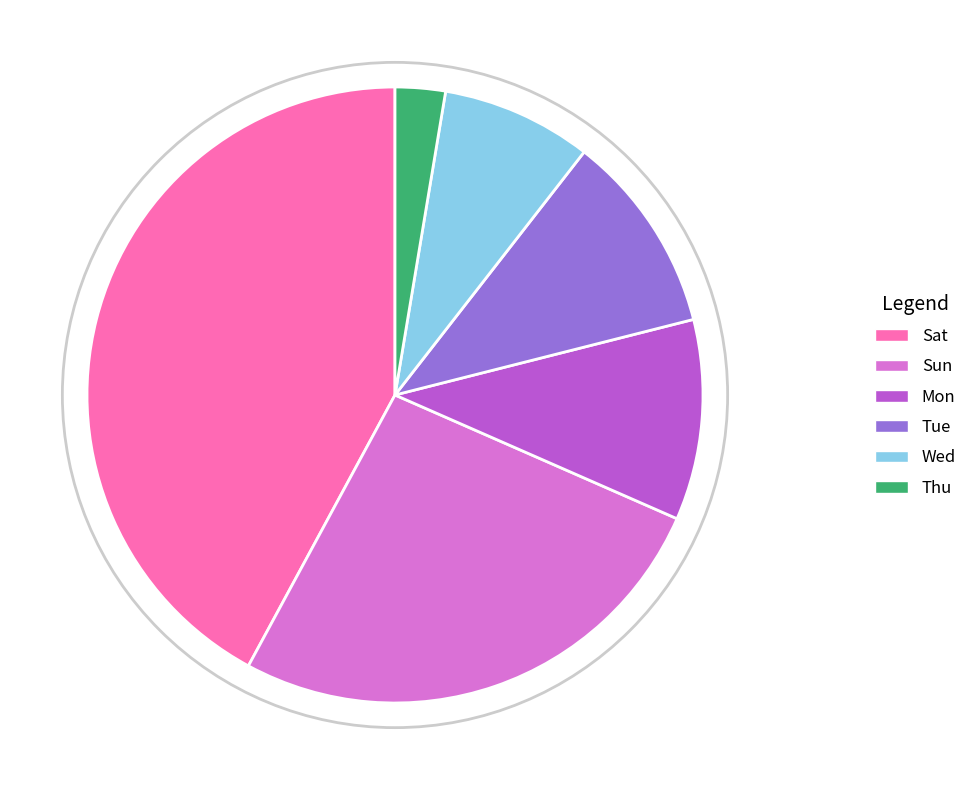

Is Wed the majority of the pie?

No